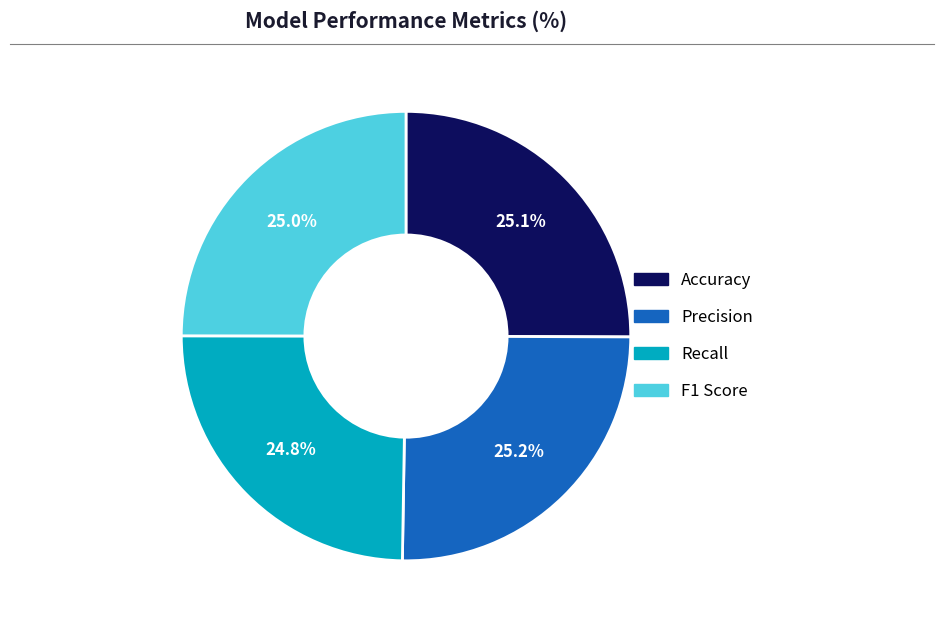

What percentage is the Accuracy slice, to the nearest percent?

25%